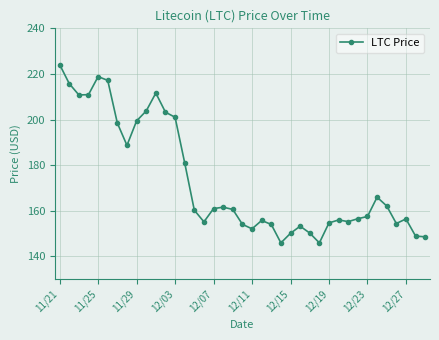

True or false: the data has more than 1 interior local peaks.

True